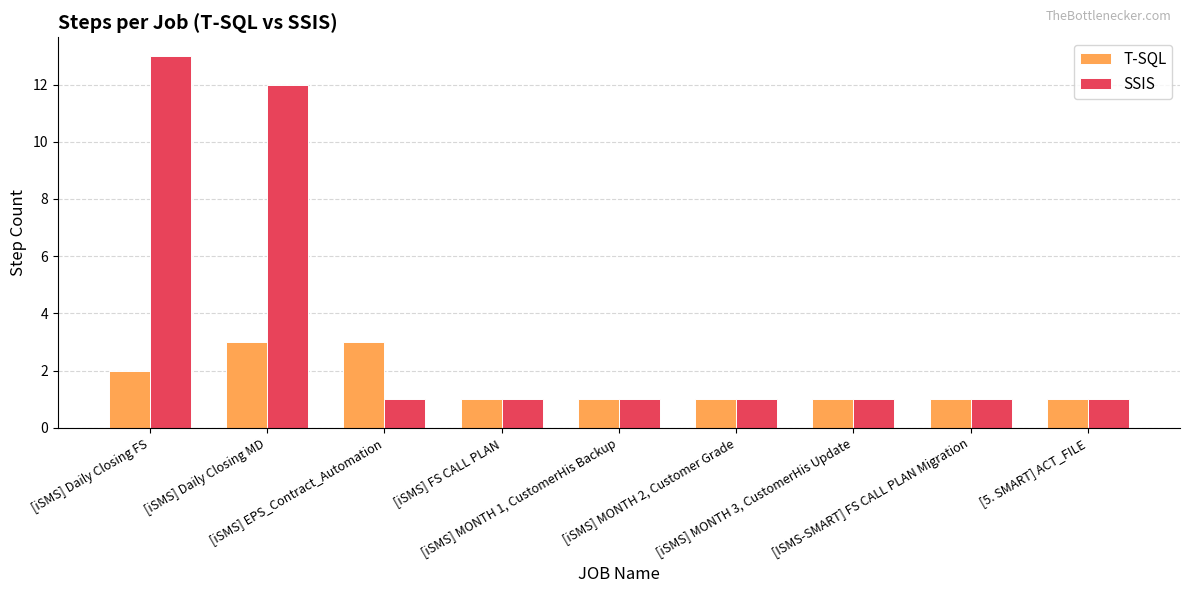

What are all the series names shown in the legend?

T-SQL, SSIS